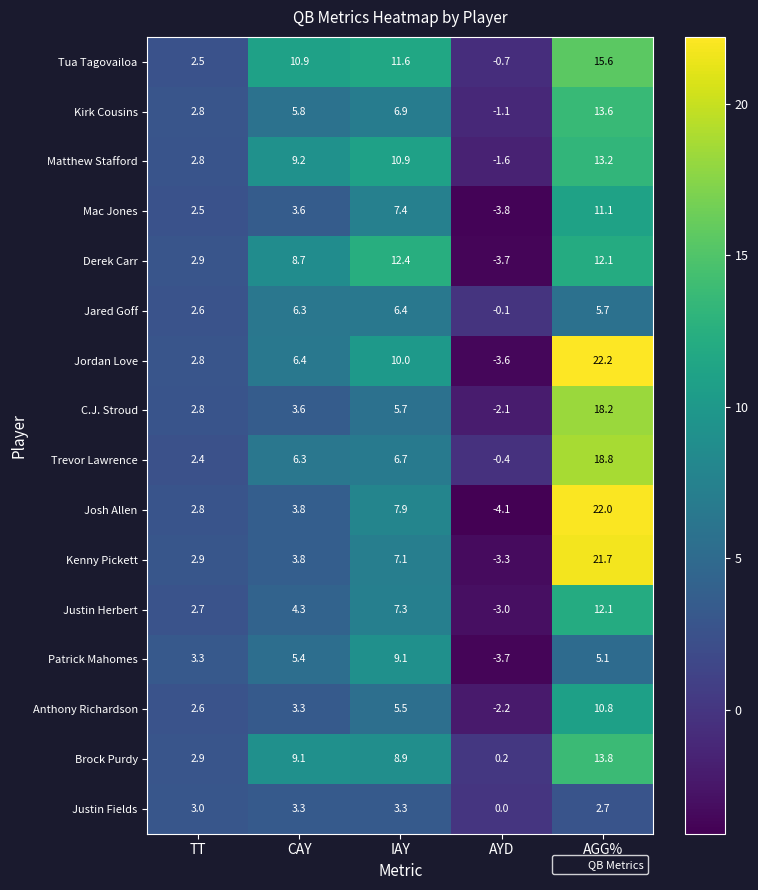

What is the approximate value of Matthew Stafford at CAY?

9.2